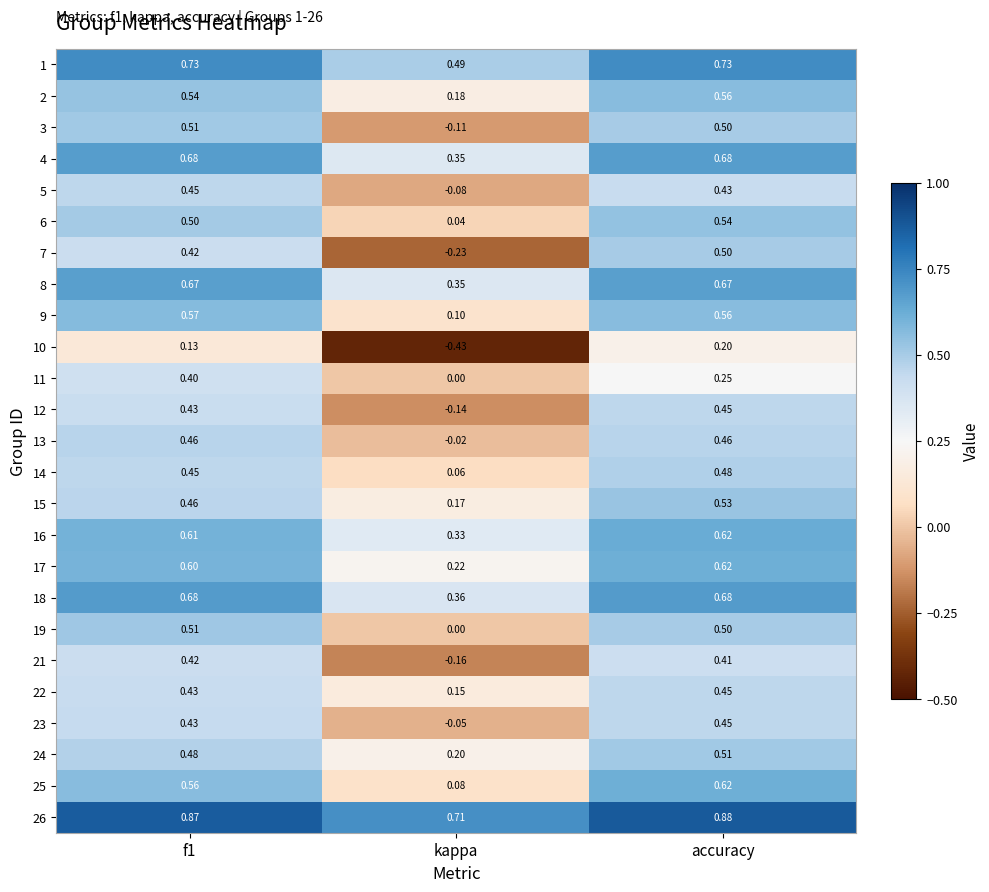

At which label is 11 closest to 0?

kappa